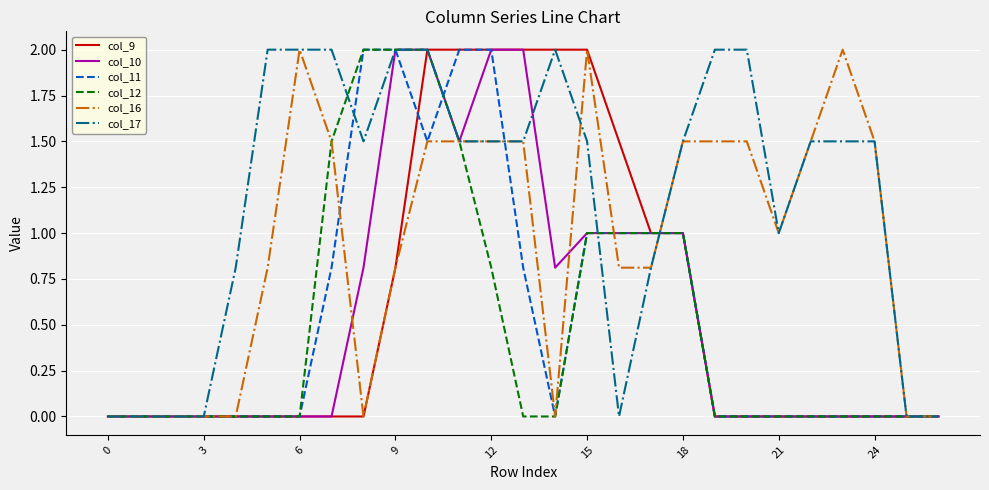

What is the highest value of the col_10 series?

2.0